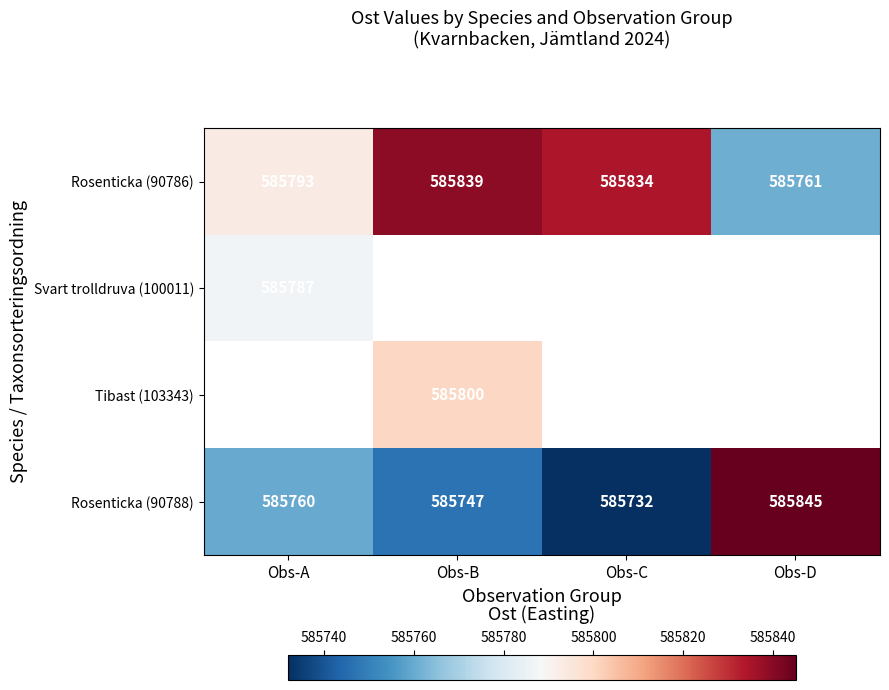

Read the Rosenticka (90786) value at Obs-B, to the nearest 5.

585840